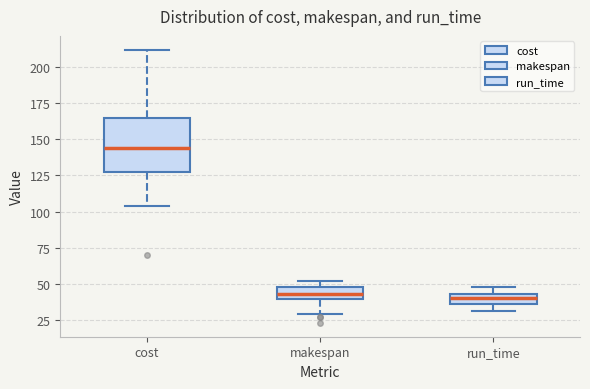

Where is the lower edge of the box for cost on the y-axis? The values are not printed on the chart, so give them approximately, as read against the axis.

125